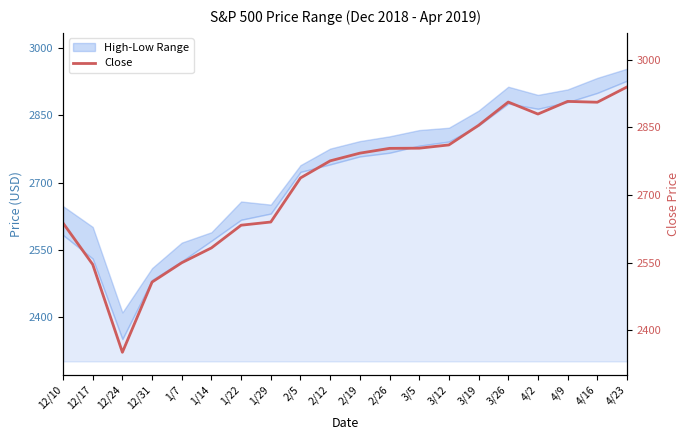

Between 3/12 and 12/10, which is larger?

3/12